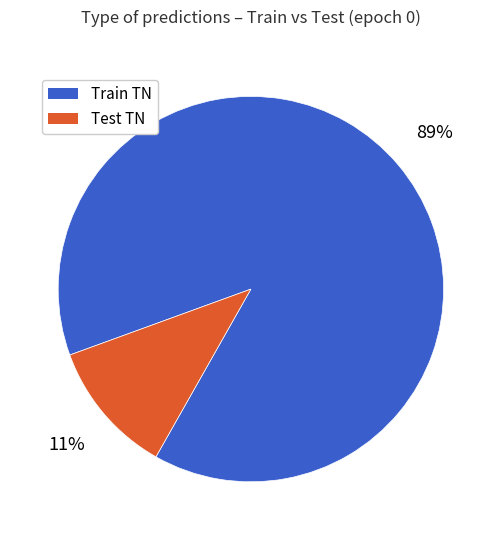

To the nearest percent, what is the difference between the Train TN and Test TN slice percentages?

78%